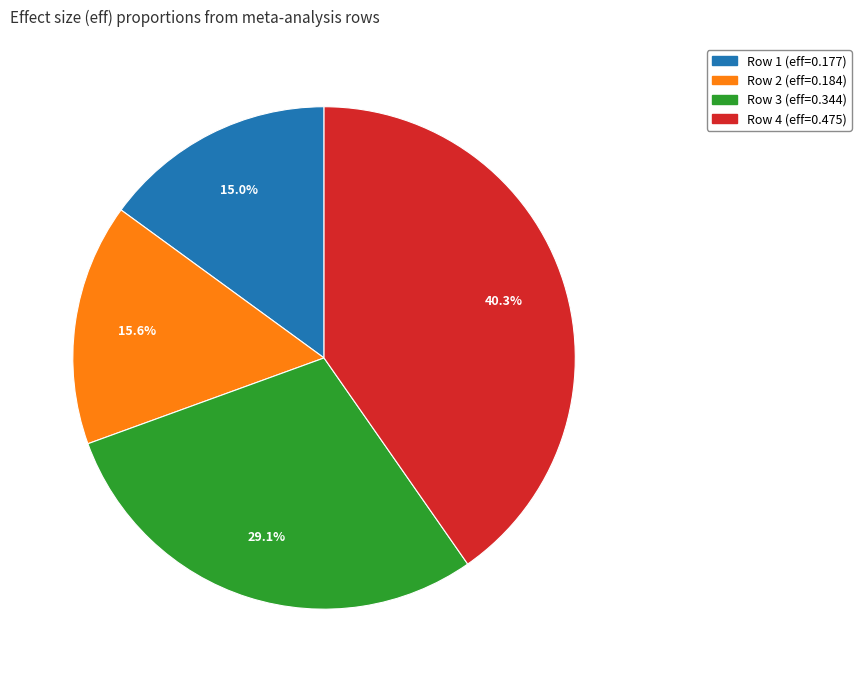

To the nearest percent, what is the average slice percentage?

25%